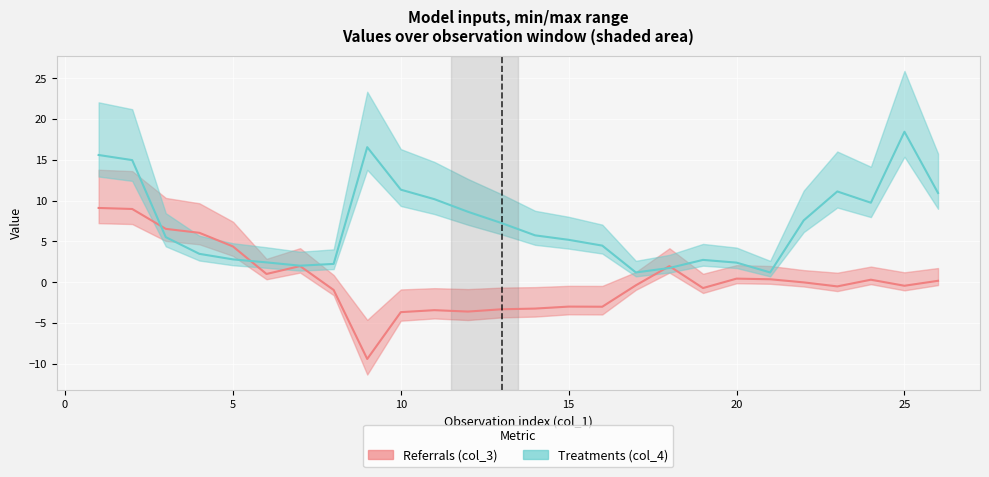

Where is col_3 (referrals) nearest to the value 0?

22